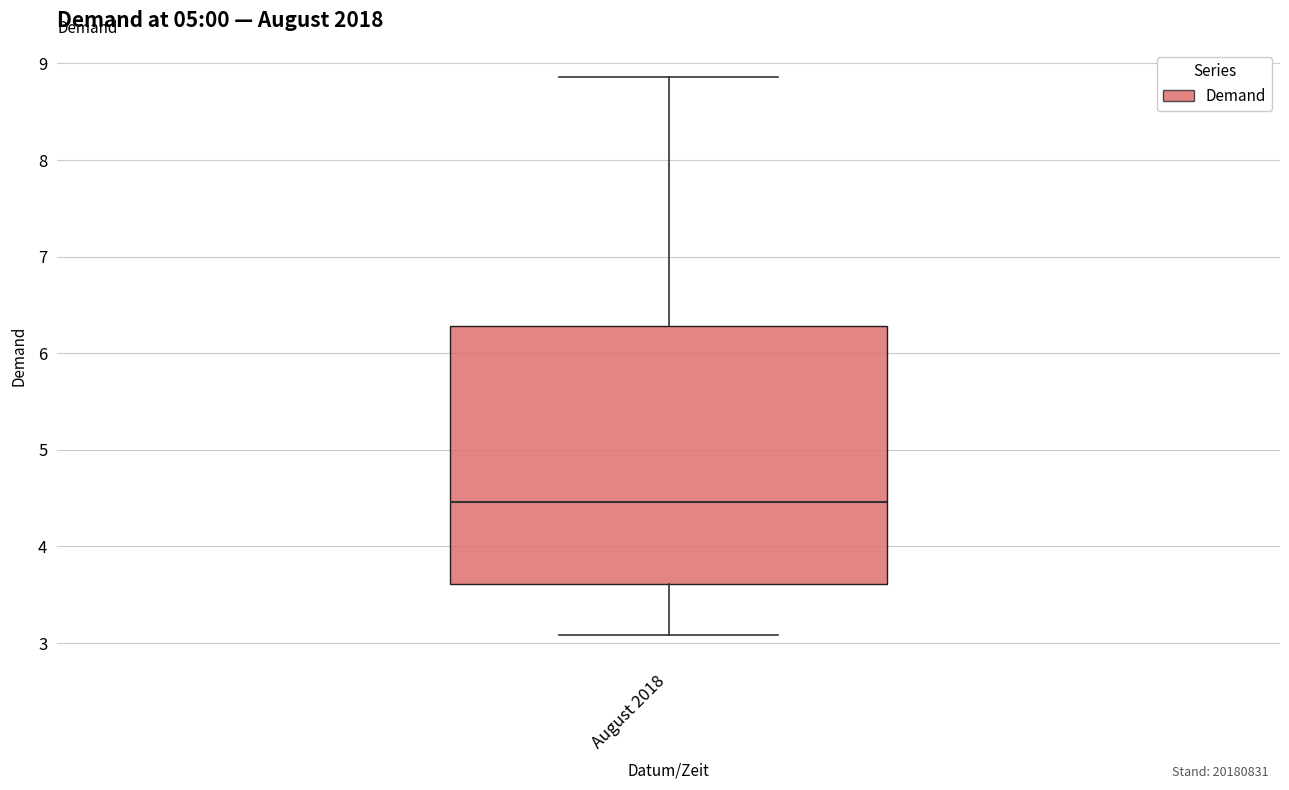

Read this box plot against the y-axis: the position of the median line, the range covered by the box, and the ends of both whiskers. The values are not printed on the chart, so give them approximately, as read against the axis.

median 4.5, box 3.6 to 6.3, whiskers 3.1 to 8.9